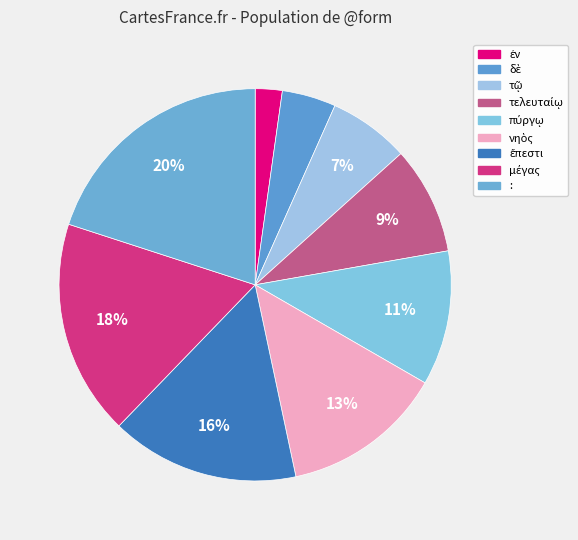

Does νηὸς account for over 50% of the chart?

No